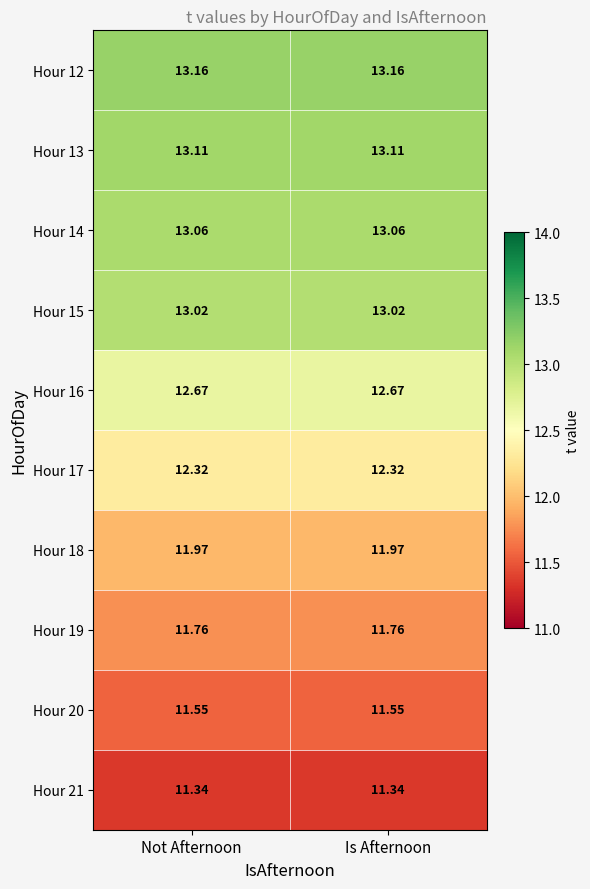

Is the value of Hour 12 at Is Afternoon greater than the value of Hour 21 at Not Afternoon?

Yes